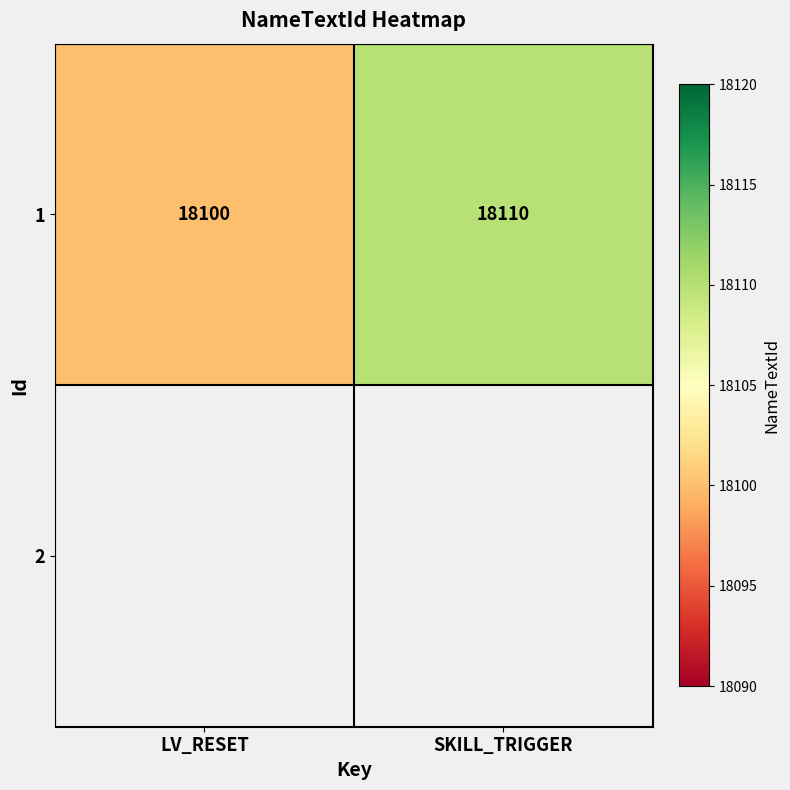

How many data points are less than 18110?

1